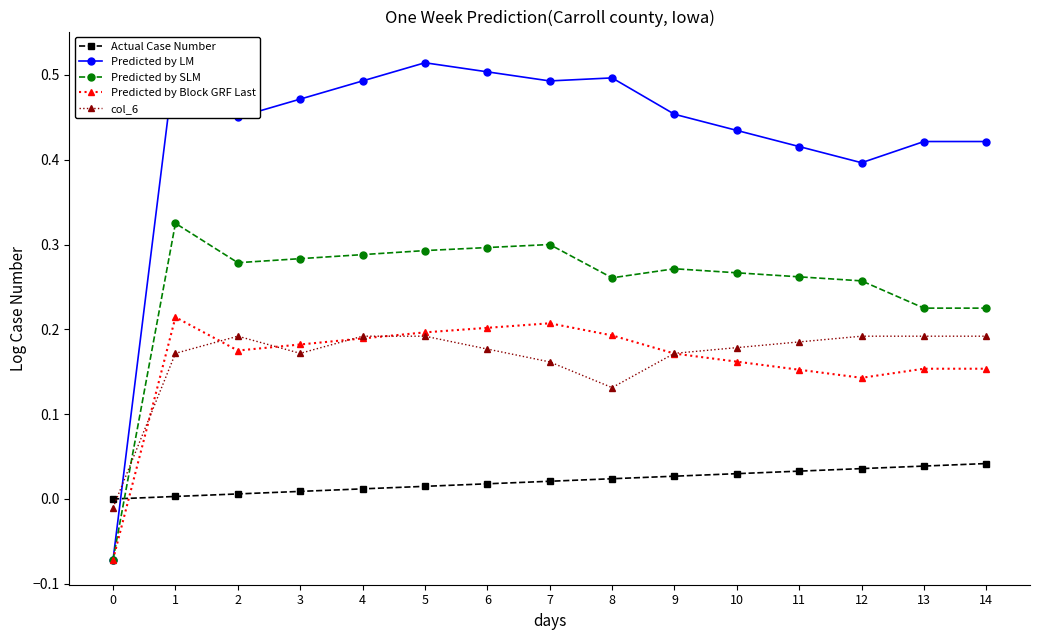

Reading left to right, list all the values displayed in this chart.

Actual Case Number: 0.0	0.0	0.0	0.0	0.0	0.0	0.0	0.0	0.0	0.0	0.0	0.0	0.0	0.0	0.0
Predicted by LM: -0.1	0.5	0.5	0.5	0.5	0.5	0.5	0.5	0.5	0.5	0.4	0.4	0.4	0.4	0.4
Predicted by SLM: -0.1	0.3	0.3	0.3	0.3	0.3	0.3	0.3	0.3	0.3	0.3	0.3	0.3	0.2	0.2
Predicted by Block GRF Last: -0.1	0.2	0.2	0.2	0.2	0.2	0.2	0.2	0.2	0.2	0.2	0.2	0.1	0.2	0.2
col_6: -0.0	0.2	0.2	0.2	0.2	0.2	0.2	0.2	0.1	0.2	0.2	0.2	0.2	0.2	0.2